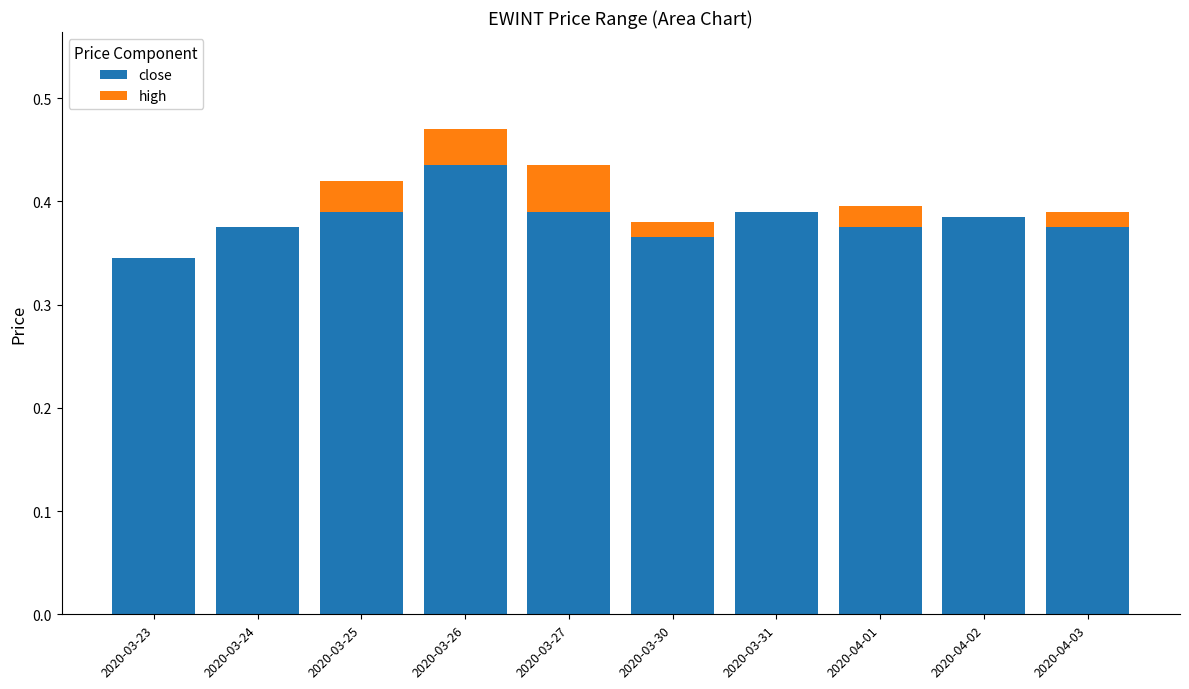

What is the sum of all close values?

3.8